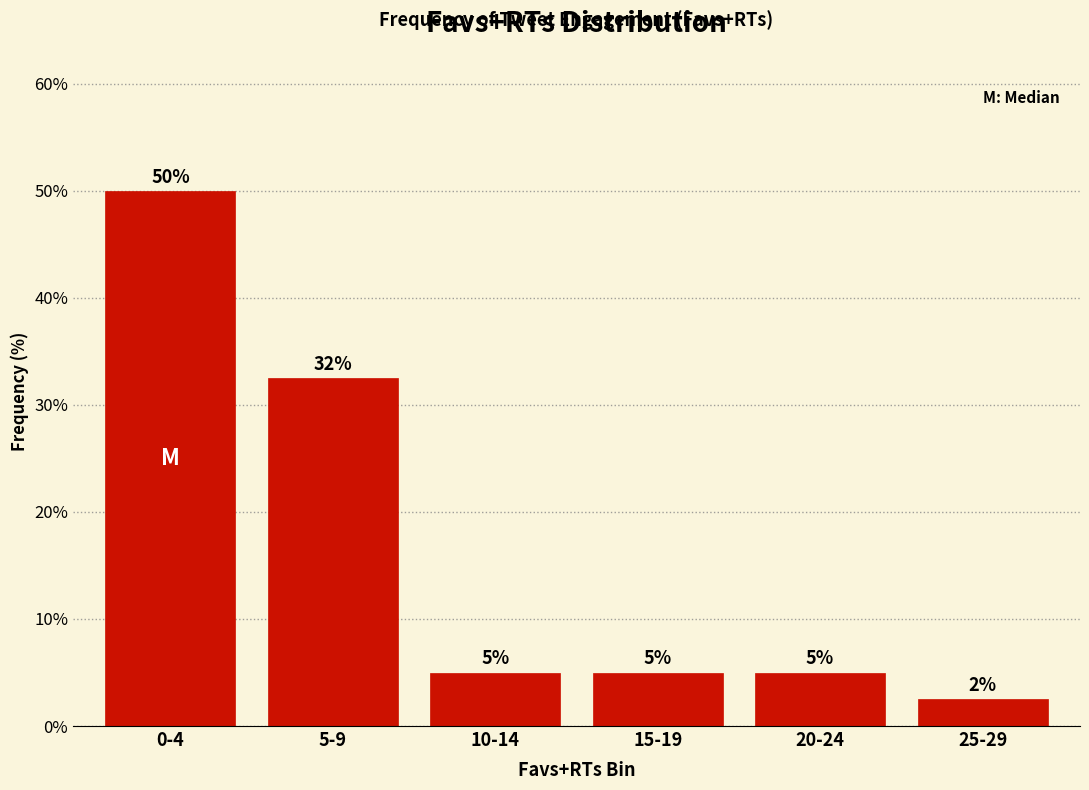

What is the difference between the maximum and second lowest values?

45.0